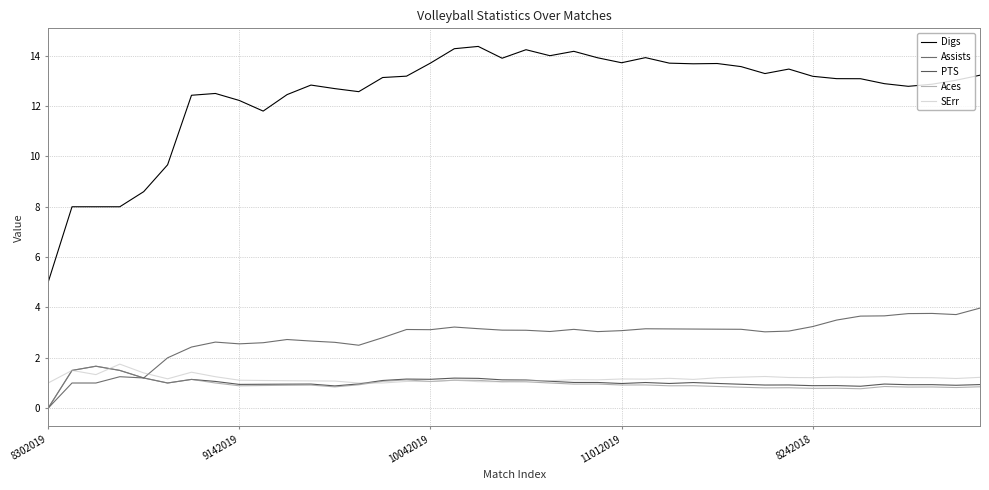

What are all the series names shown in the legend?

Digs, Assists, PTS, Aces, SErr